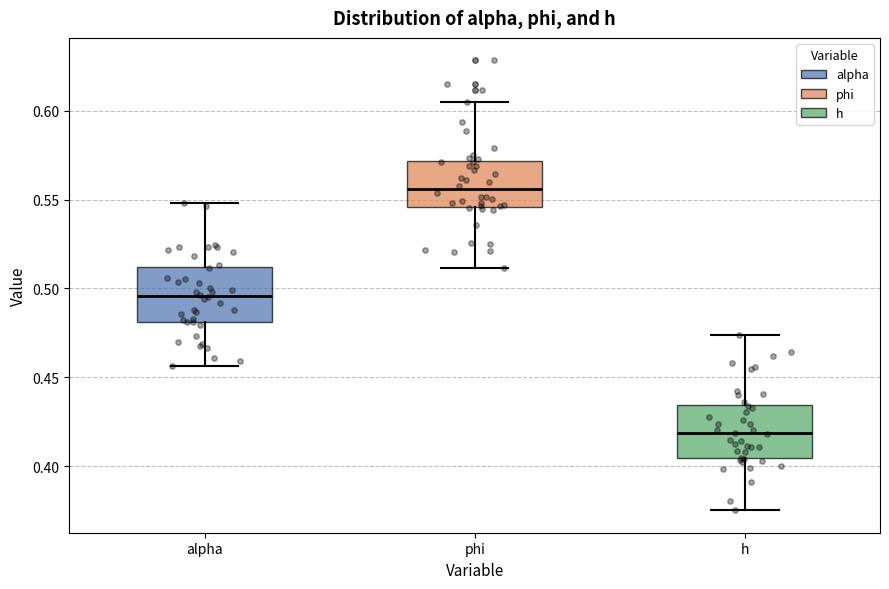

Reading left to right, transcribe this box plot: for each box, give where its median line is, the range the box spans, and where its two whiskers end, as read against the y-axis. The values are not printed on the chart, so give them approximately, as read against the axis.

alpha: median 0.495, box 0.480 to 0.510, whiskers 0.455 to 0.550
phi: median 0.555, box 0.545 to 0.570, whiskers 0.510 to 0.605
h: median 0.420, box 0.405 to 0.435, whiskers 0.375 to 0.475